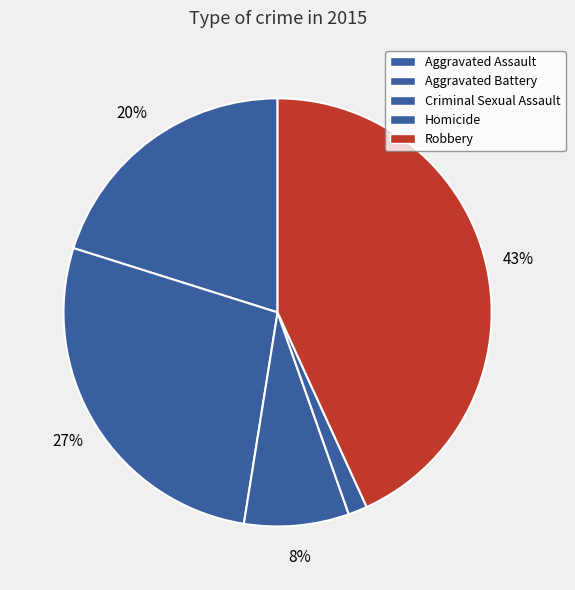

How many slices are in this pie chart?

5